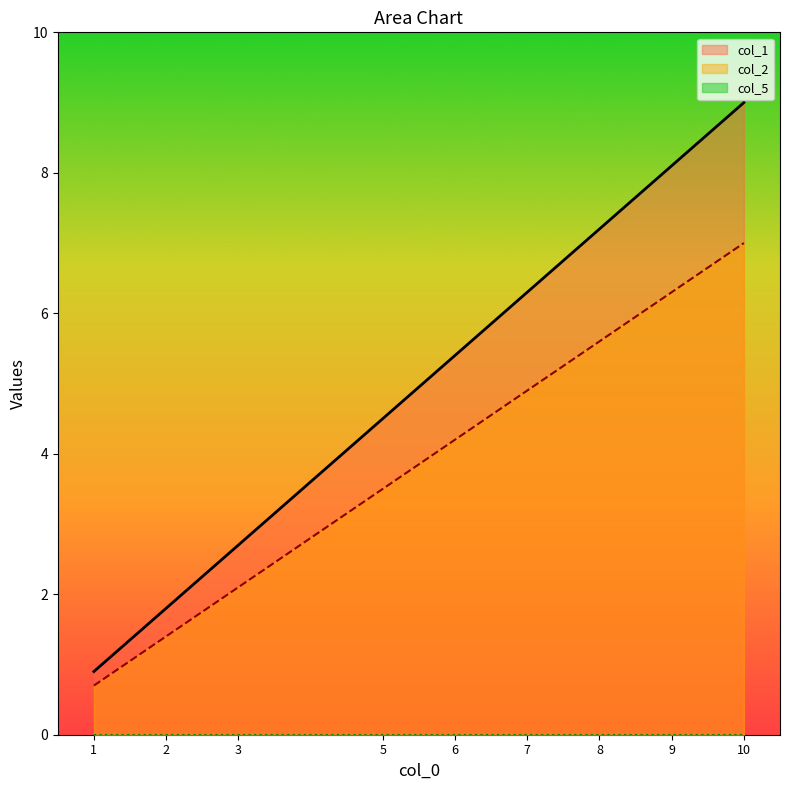

What is the difference between the maximum and minimum values in the col_1 series?

8.1